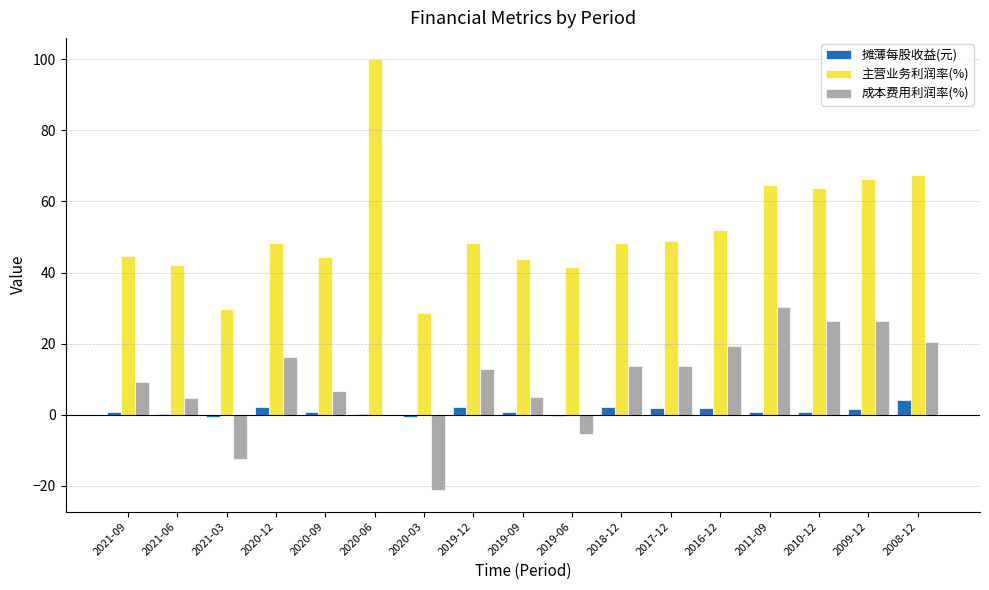

Is the value of 摊薄每股收益(元) at 2021-03 greater than the value of 成本费用利润率(%) at 2021-09?

No